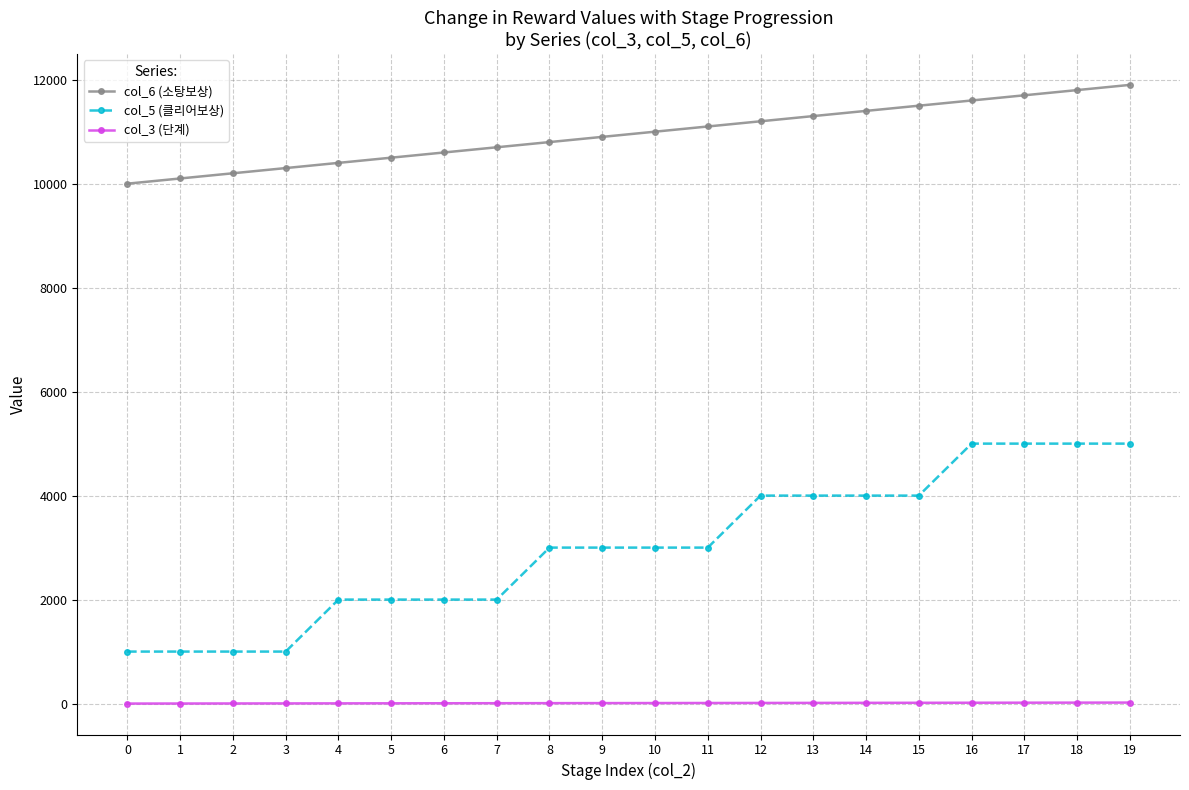

True or false: col_6 (소탕보상) and col_3 (단계) cross at least once.

False